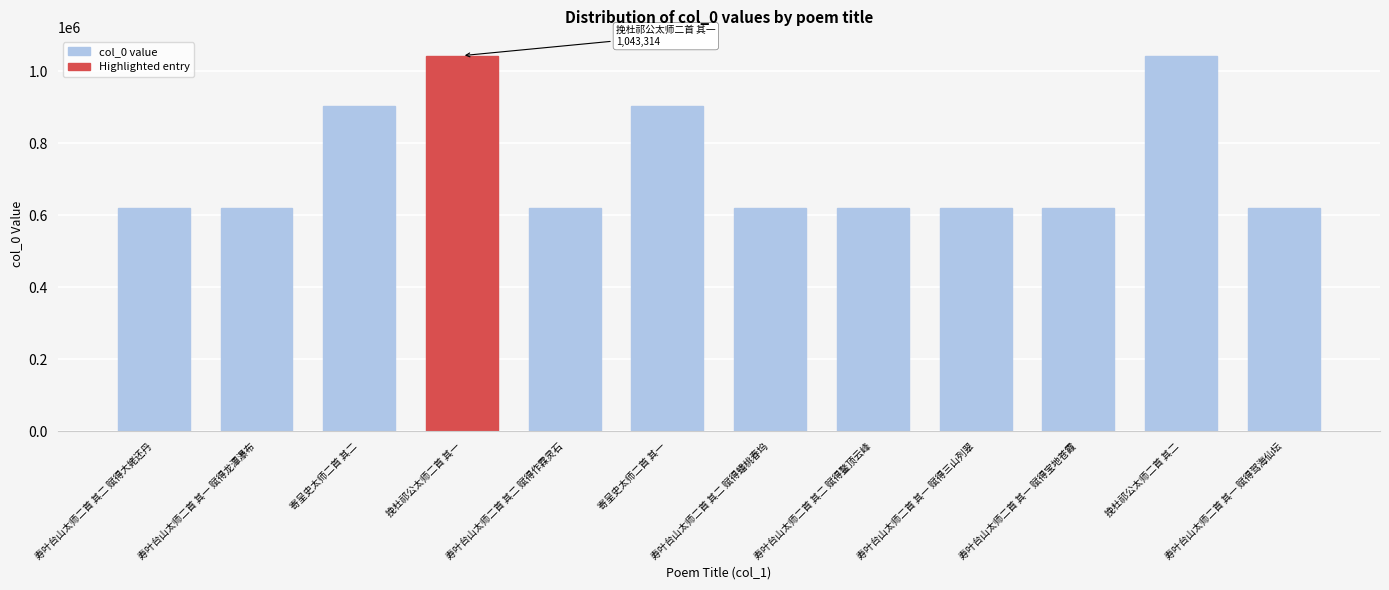

What is the label of the 4th bar from the right?

寿叶台山太师二首 其一 赋得三山列翠